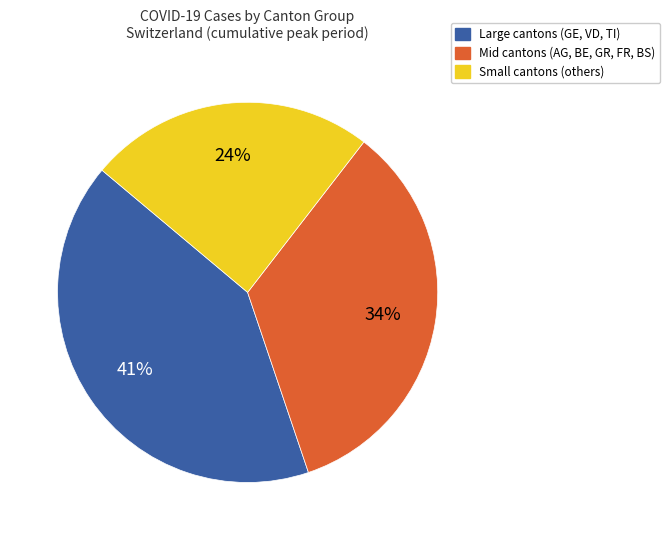

To the nearest percent, what percentage of the pie is Mid cantons (AG, BE, GR, FR, BS)?

34%